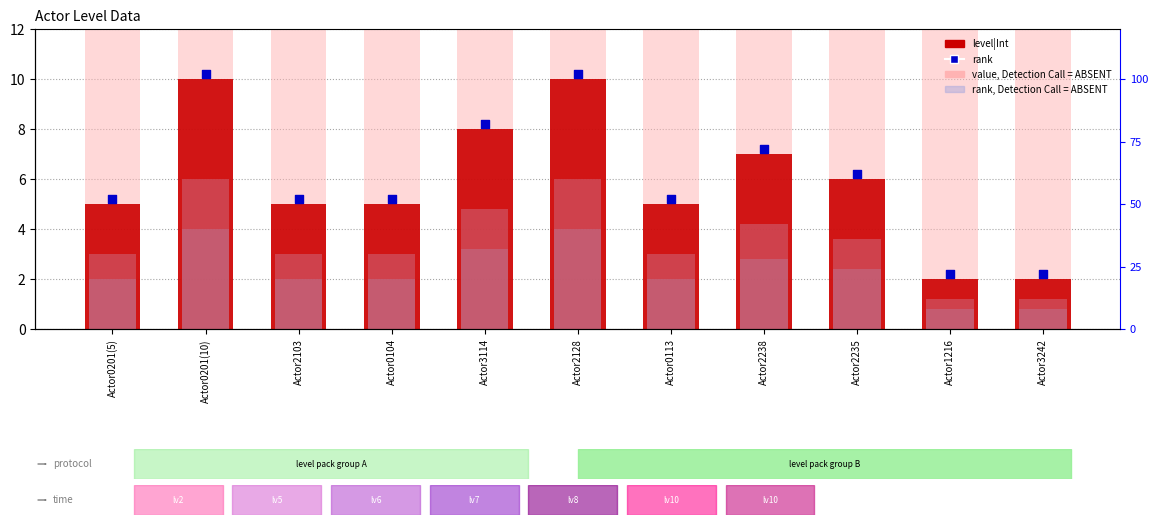

At which category is the sum across all series the highest?

Actor0201(10)